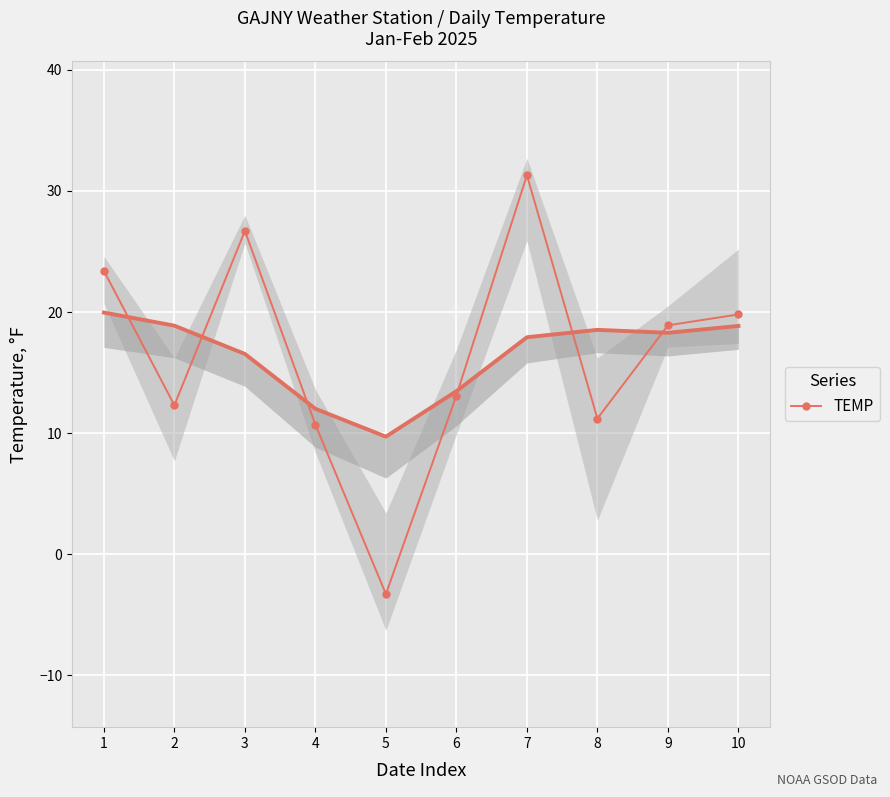

What is the value of the 8th point from the left?

11.2